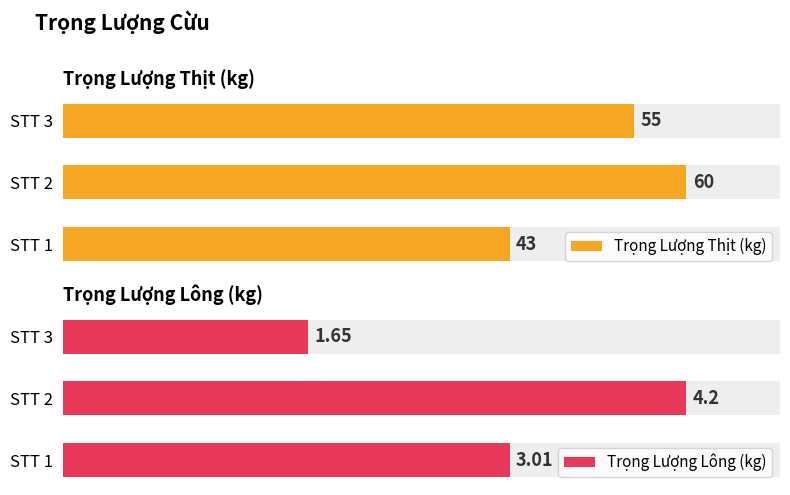

What is the value of the Trọng Lượng Thịt (kg) bar at the 2nd from the left?

60.0